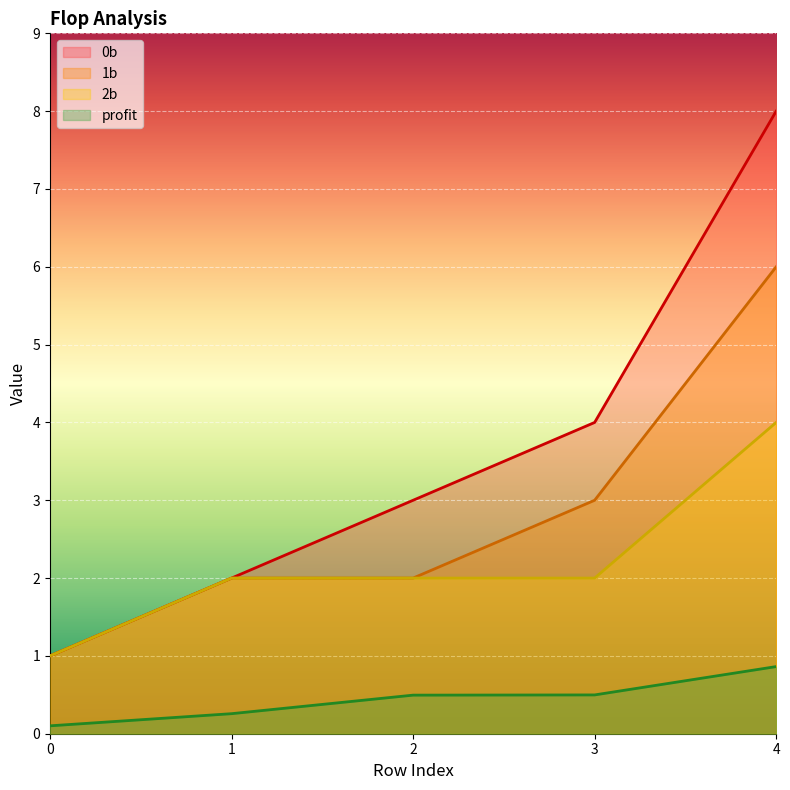

True or false: 0b has a value of 3.0 at 2.

True